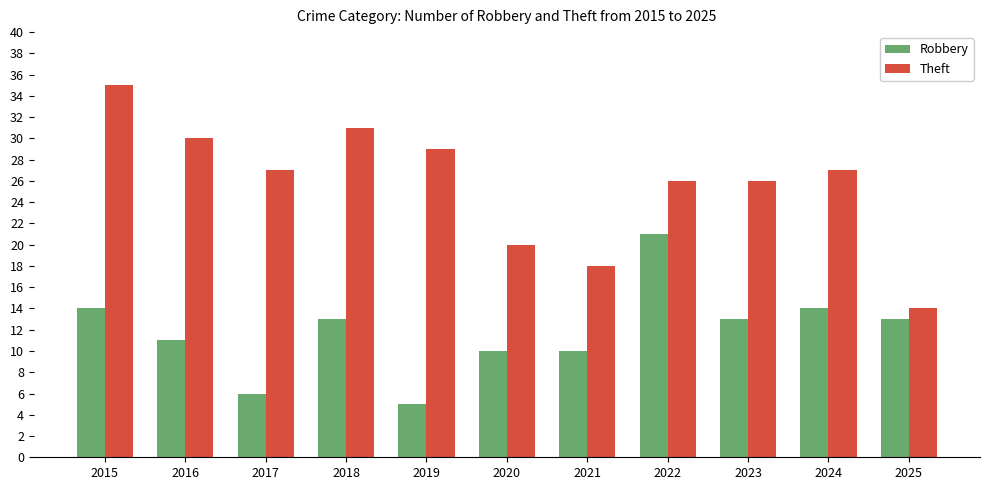

Reading left to right, extract all data points from this chart.

Robbery: 2015=14	2016=11	2017=6	2018=13	2019=5	2020=10	2021=10	2022=21	2023=13	2024=14	2025=13
Theft: 2015=35	2016=30	2017=27	2018=31	2019=29	2020=20	2021=18	2022=26	2023=26	2024=27	2025=14